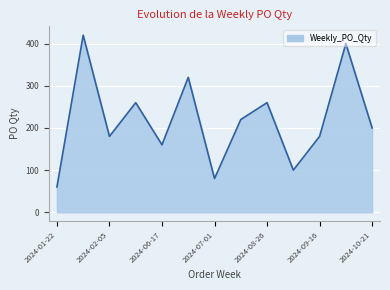

What is the maximum value shown in the chart?

420